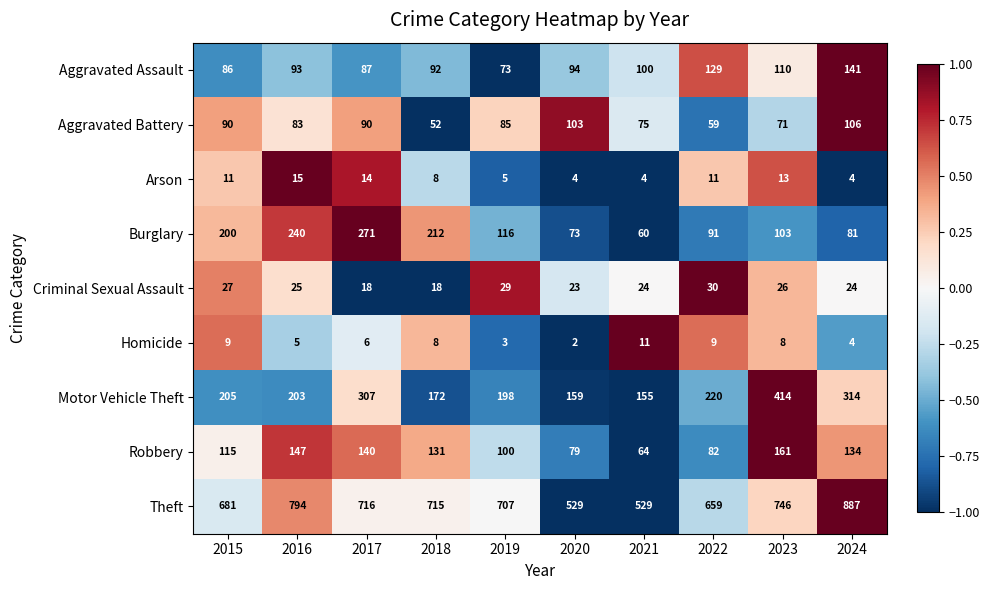

Which label corresponds to the smallest value in the chart?

2020